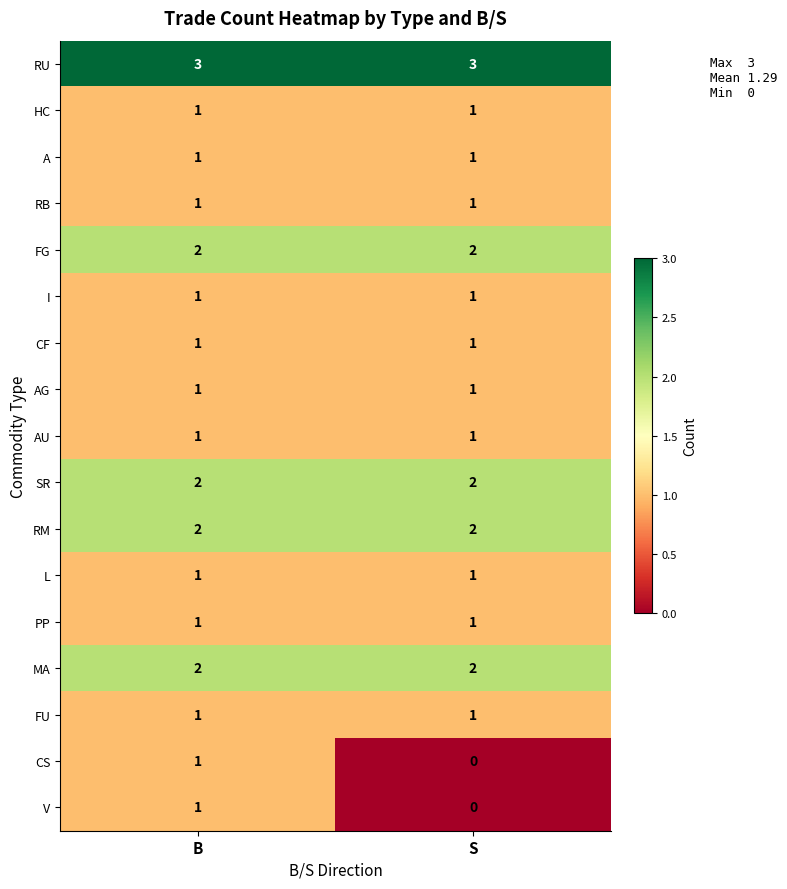

What is the sum of the RU values at B and S?

6